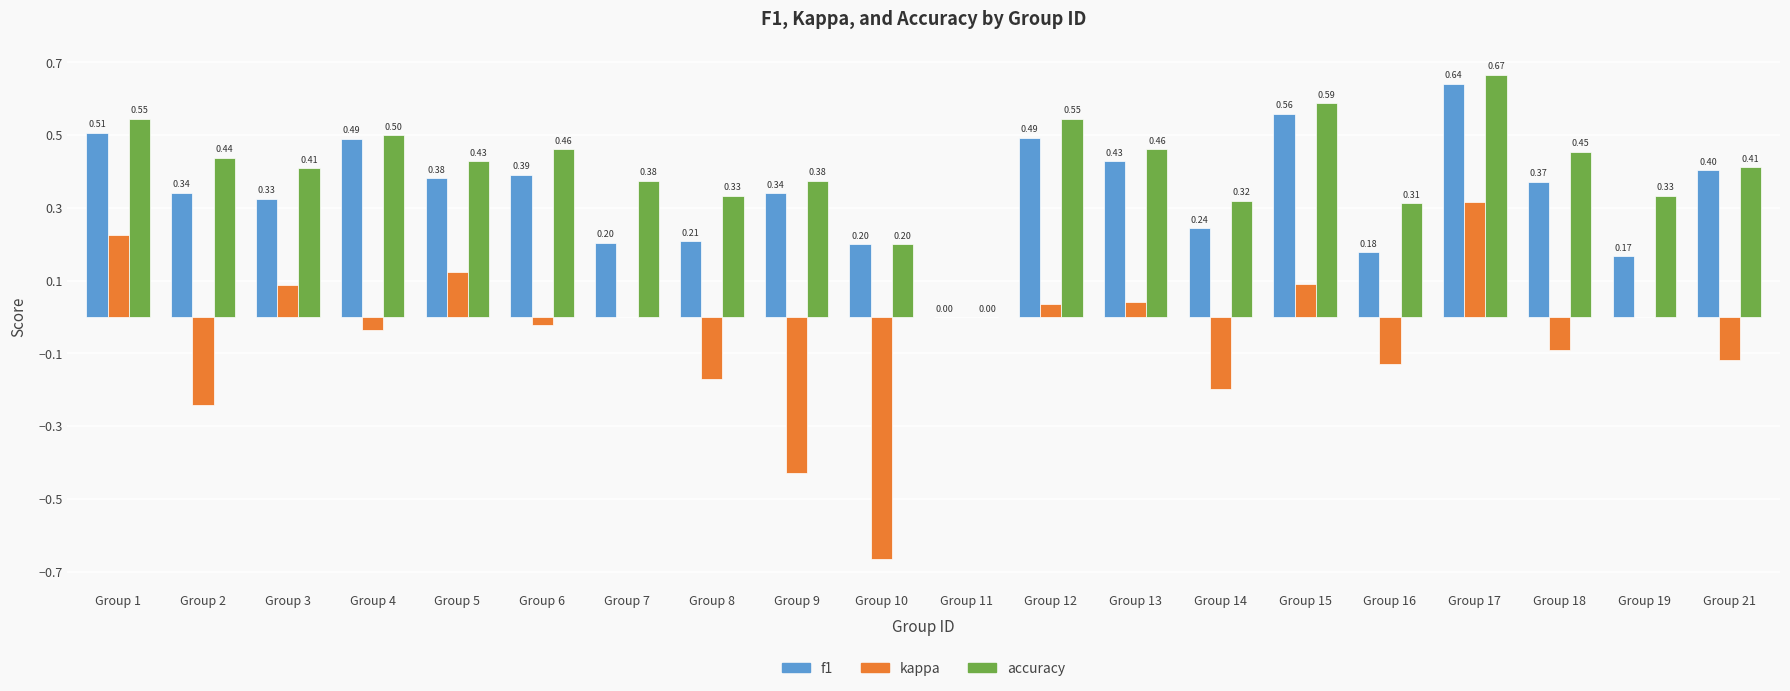

Where is f1 nearest to the value 0?

Group 11